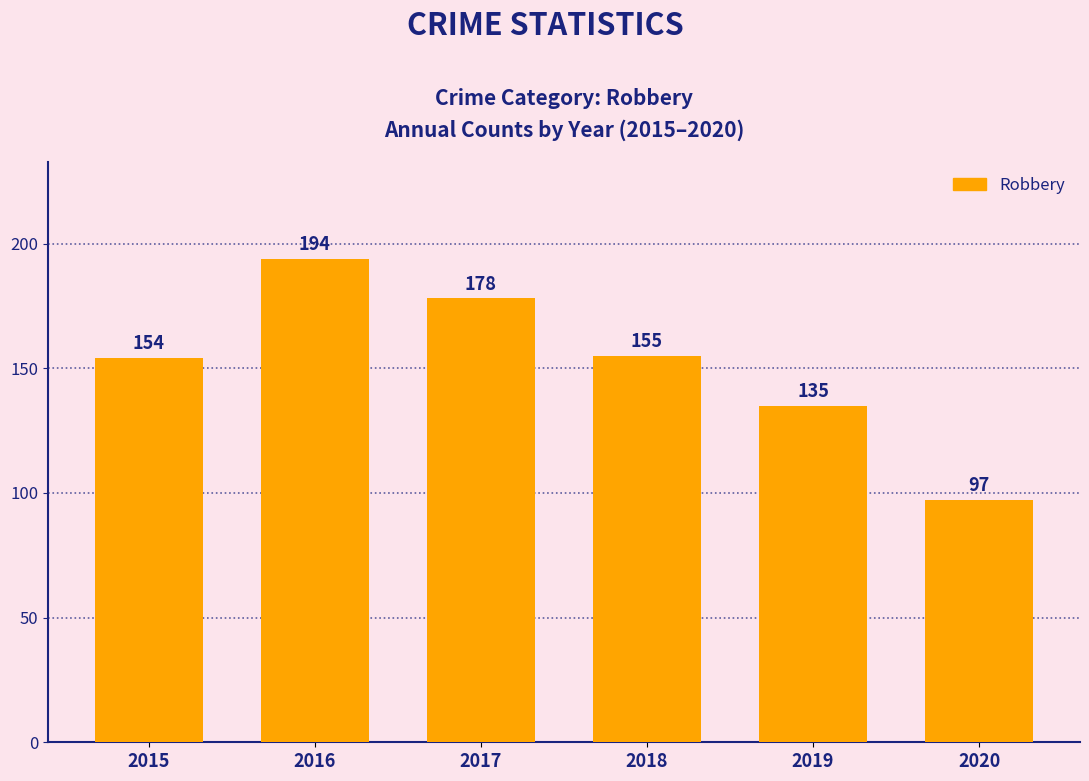

Rank the categories by value from lowest to highest.

2020, 2019, 2015, 2018, 2017, 2016